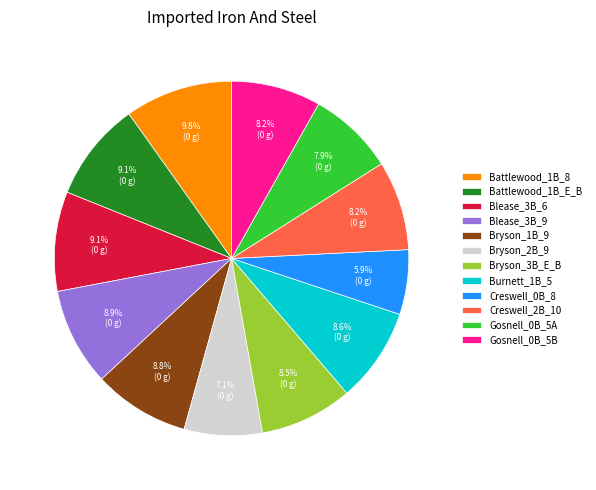

How many segments does this pie chart have?

12